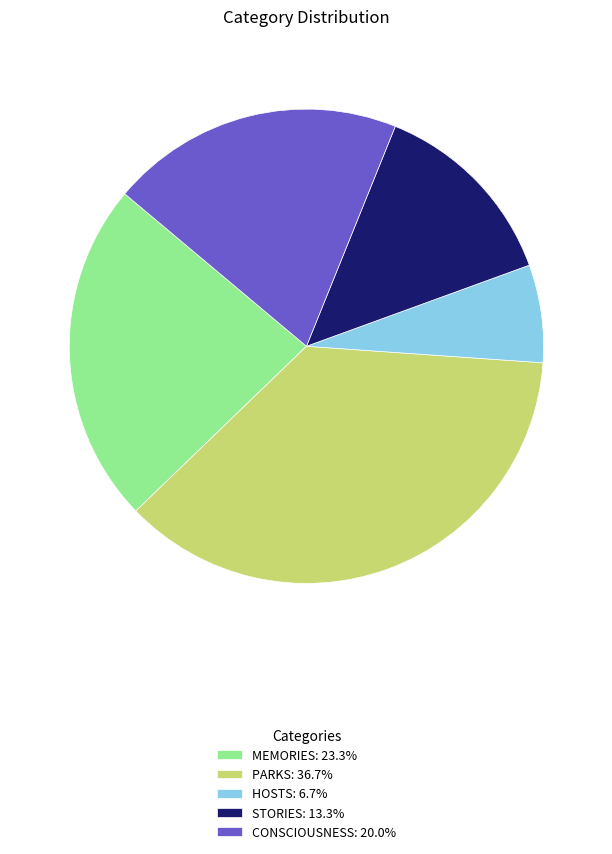

Do MEMORIES: 23.3% and STORIES: 13.3% together represent more than half of the pie?

No